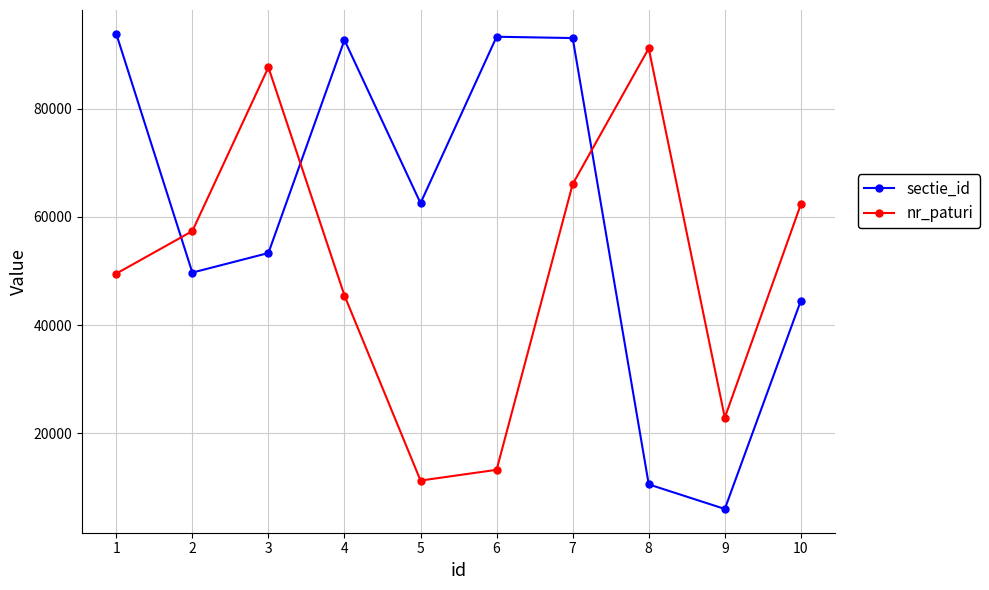

True or false: sectie_id and nr_paturi cross at least once.

True